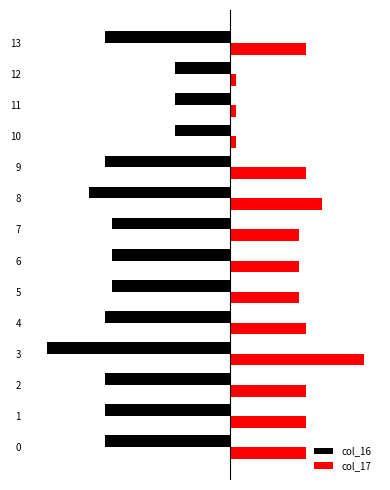

Is the value of col_17 at 5 greater than the value of col_16 at 10?

Yes